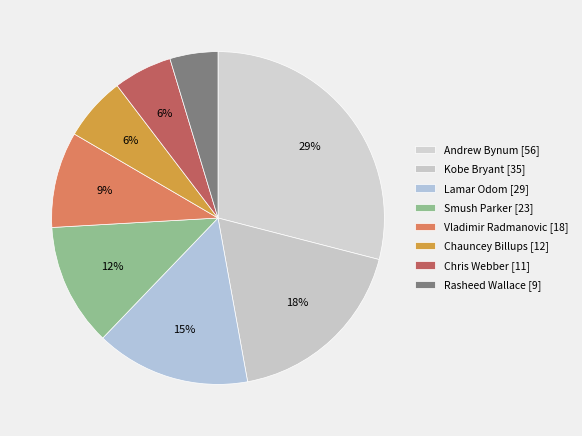

To the nearest percent, what portion does Chris Webber represent?

6%